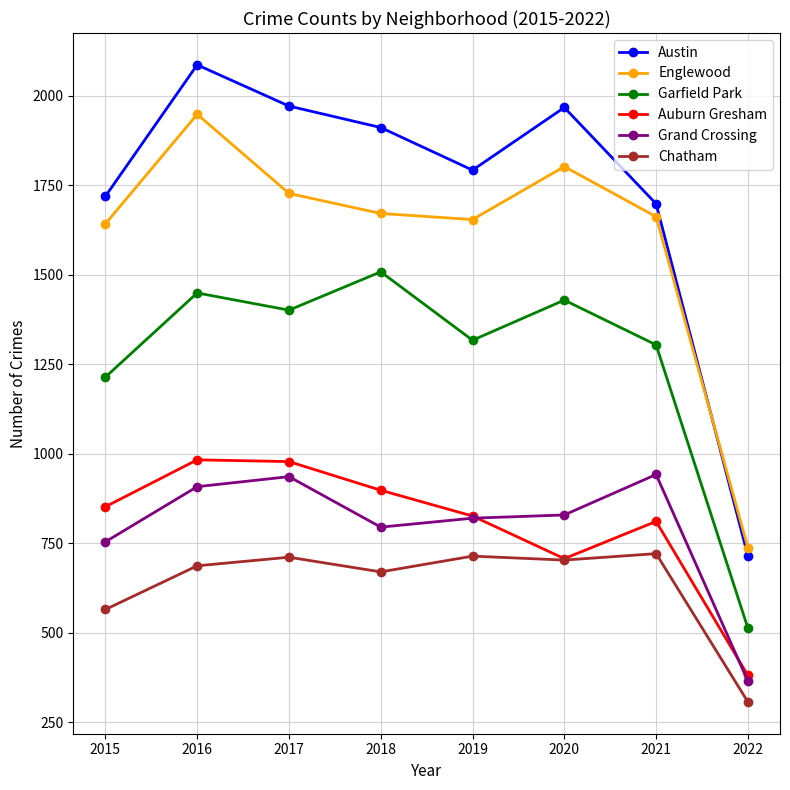

What is the average value of the Englewood series?

1606